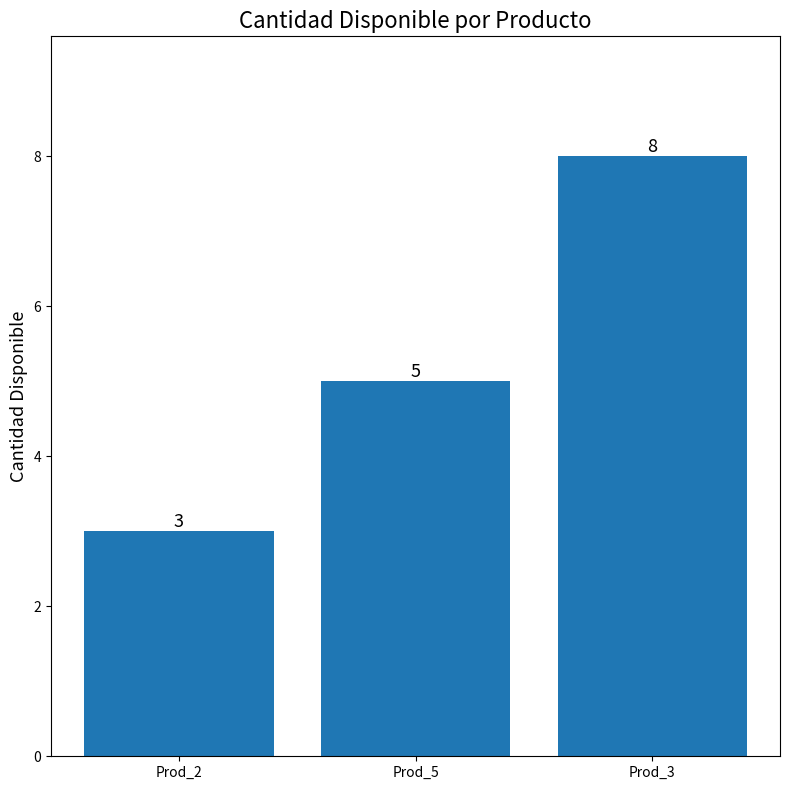

What is the difference between the maximum and minimum values?

5